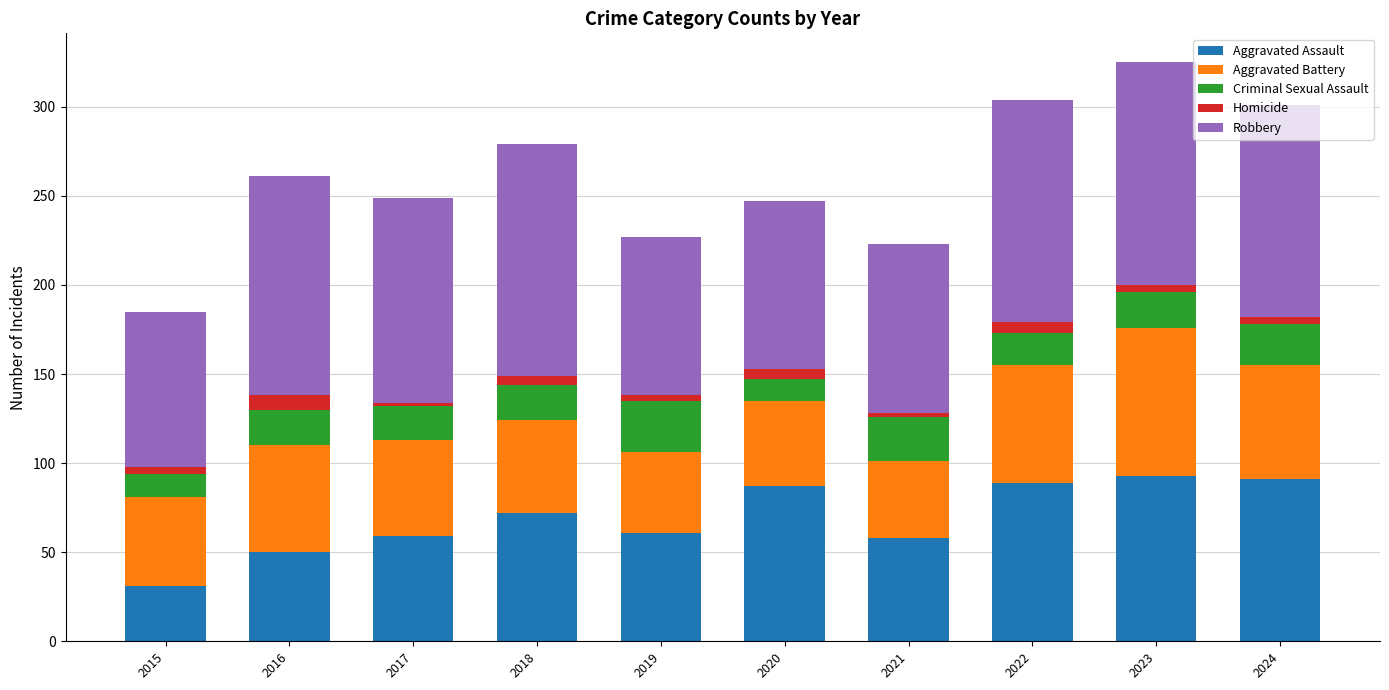

How many bars are there in total?

10